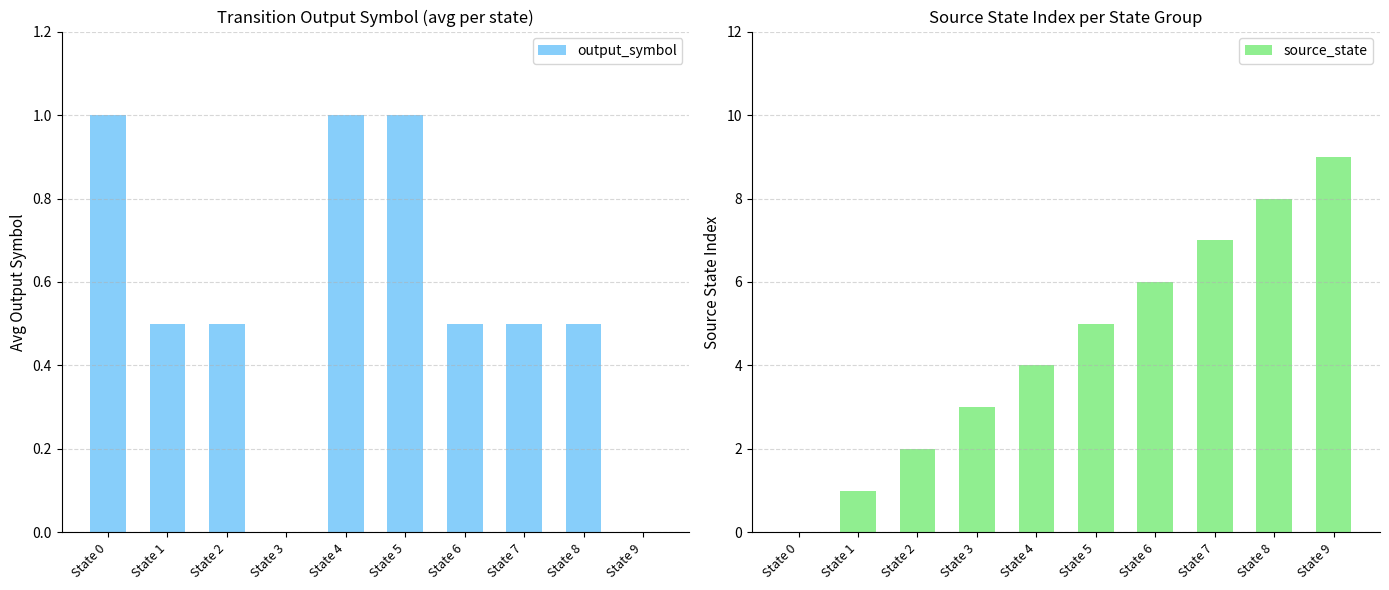

What is the approximate value of output_symbol at State 1?

0.5